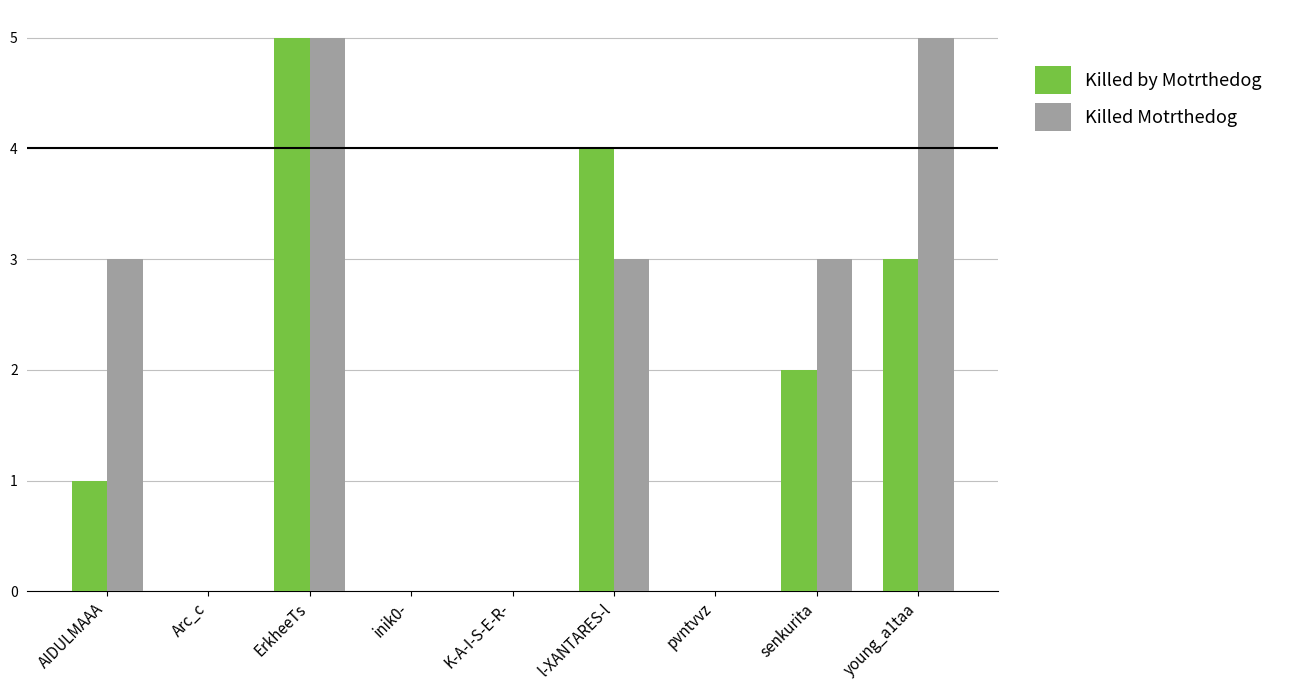

What is the greatest value displayed?

5